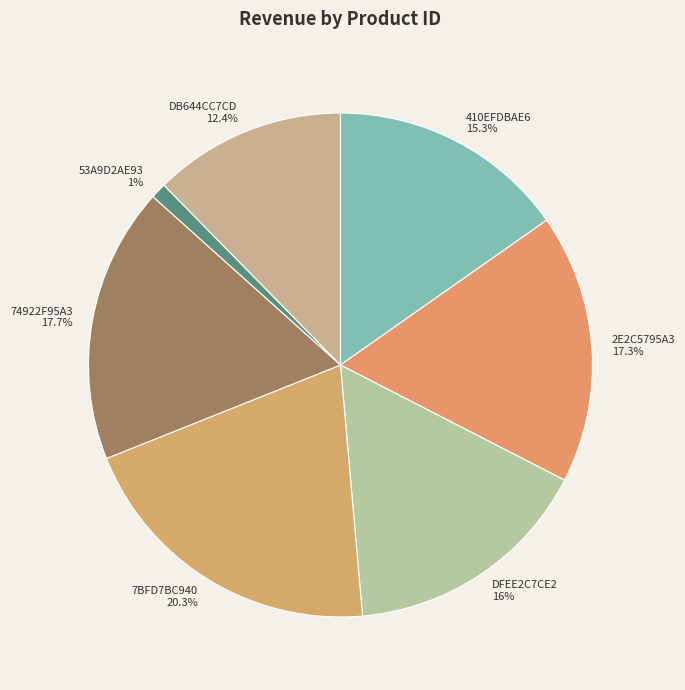

How many slices are in this pie chart?

7